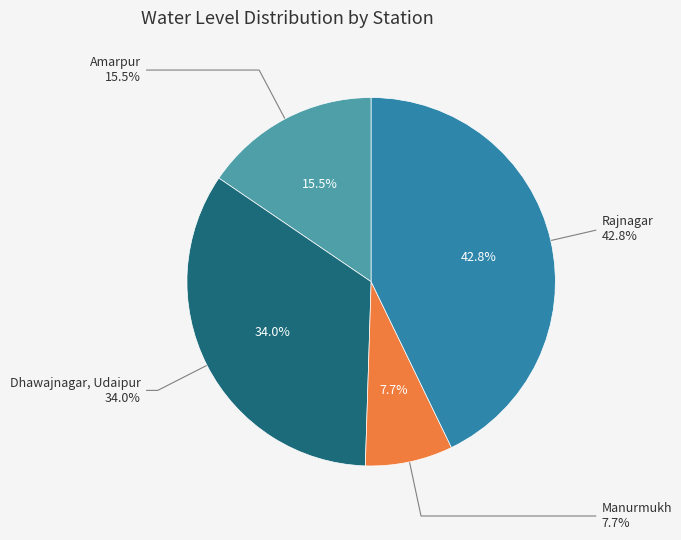

To the nearest percent, what is the combined percentage of Amarpur and Manurmukh?

23%